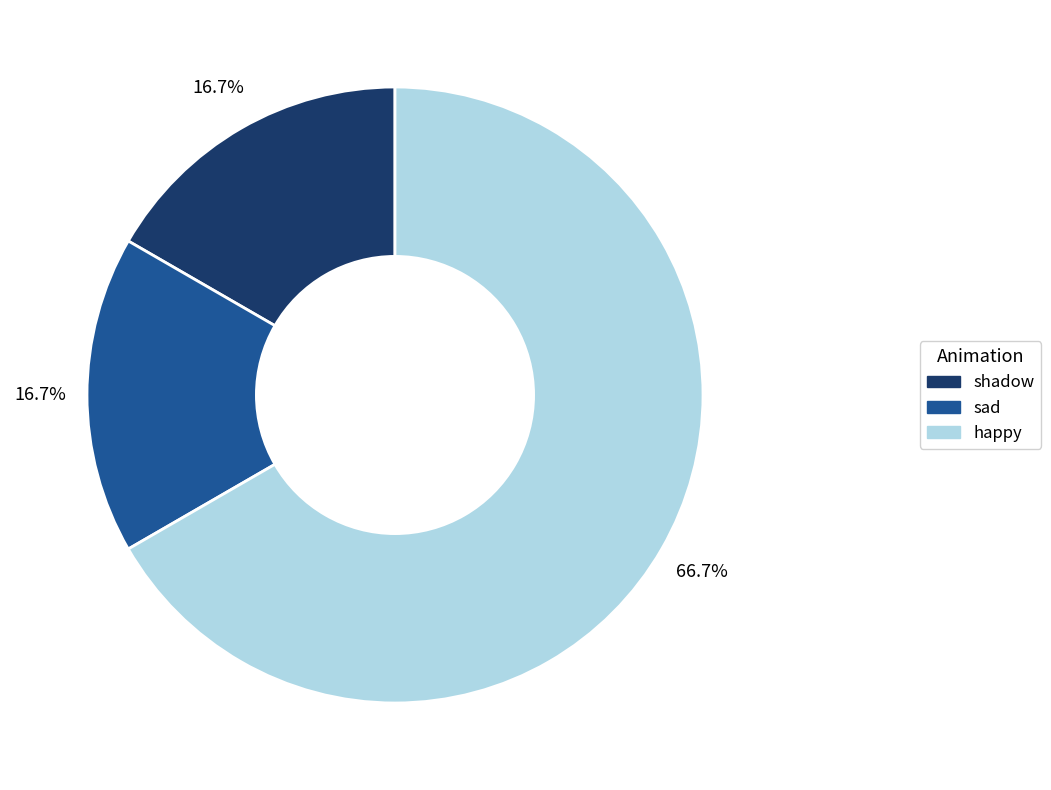

Do happy and shadow together represent more than half of the pie?

Yes